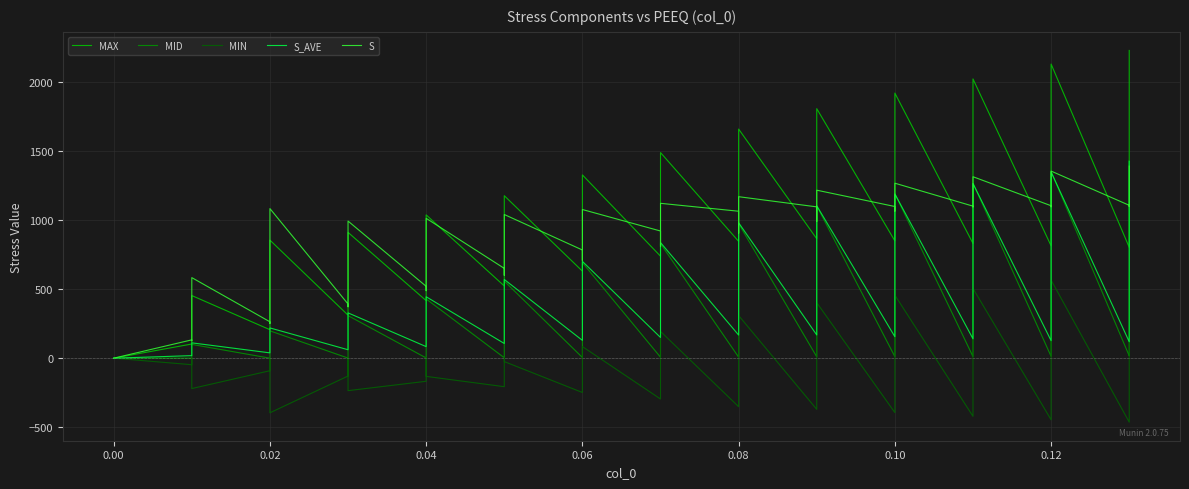

How many interior local peaks does the MIN series have?

12